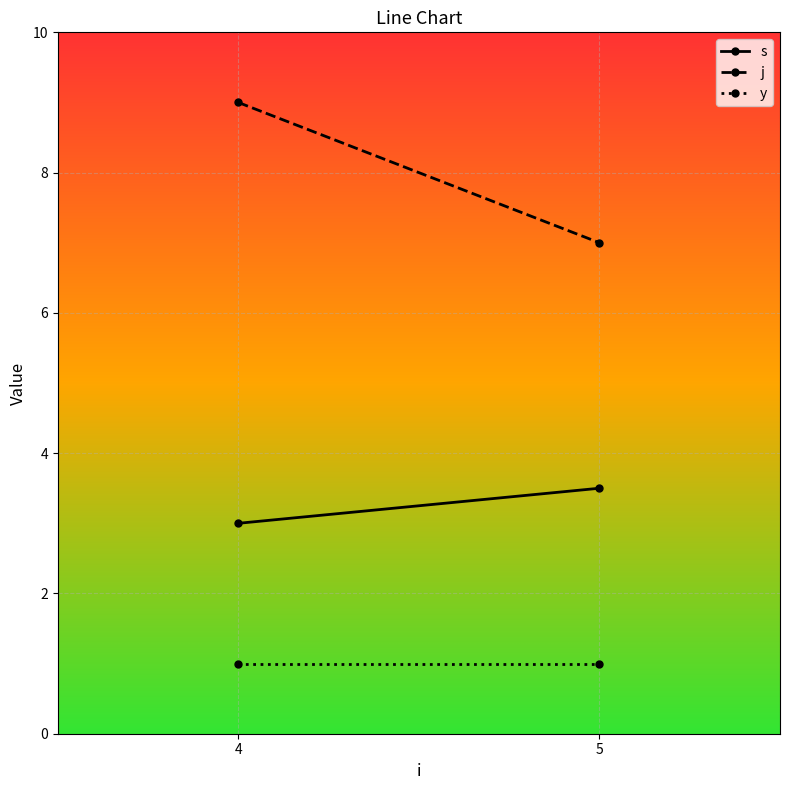

Reading right to left, what are all the values shown in this chart?

s: 5=3.5	4=3.0
j: 5=7.0	4=9.0
y: 5=1.0	4=1.0